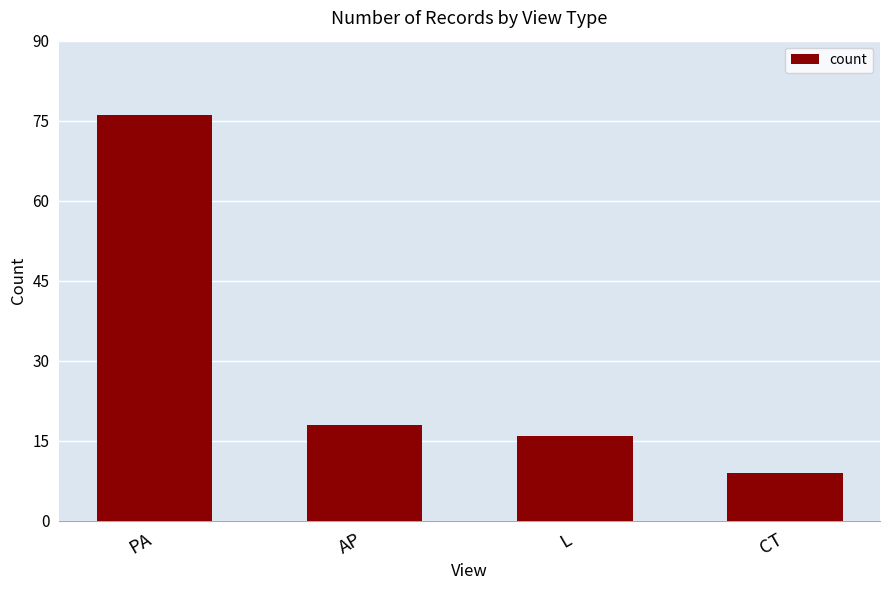

What is the label of the 1st bar from the right?

CT